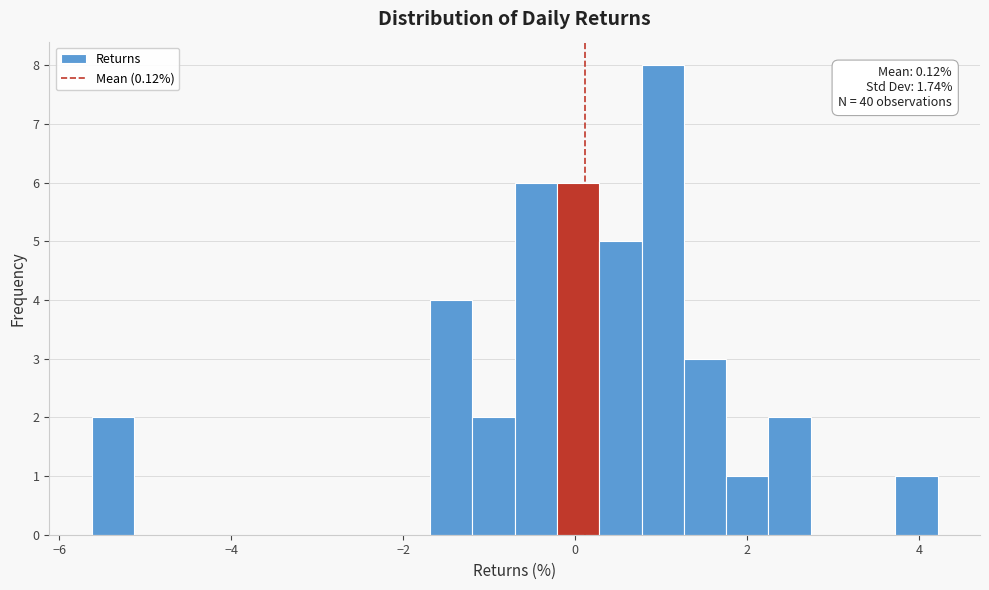

Around what value on the x-axis is the tallest bar? Give the approximate position of its centre, as read against the axis.

1.0